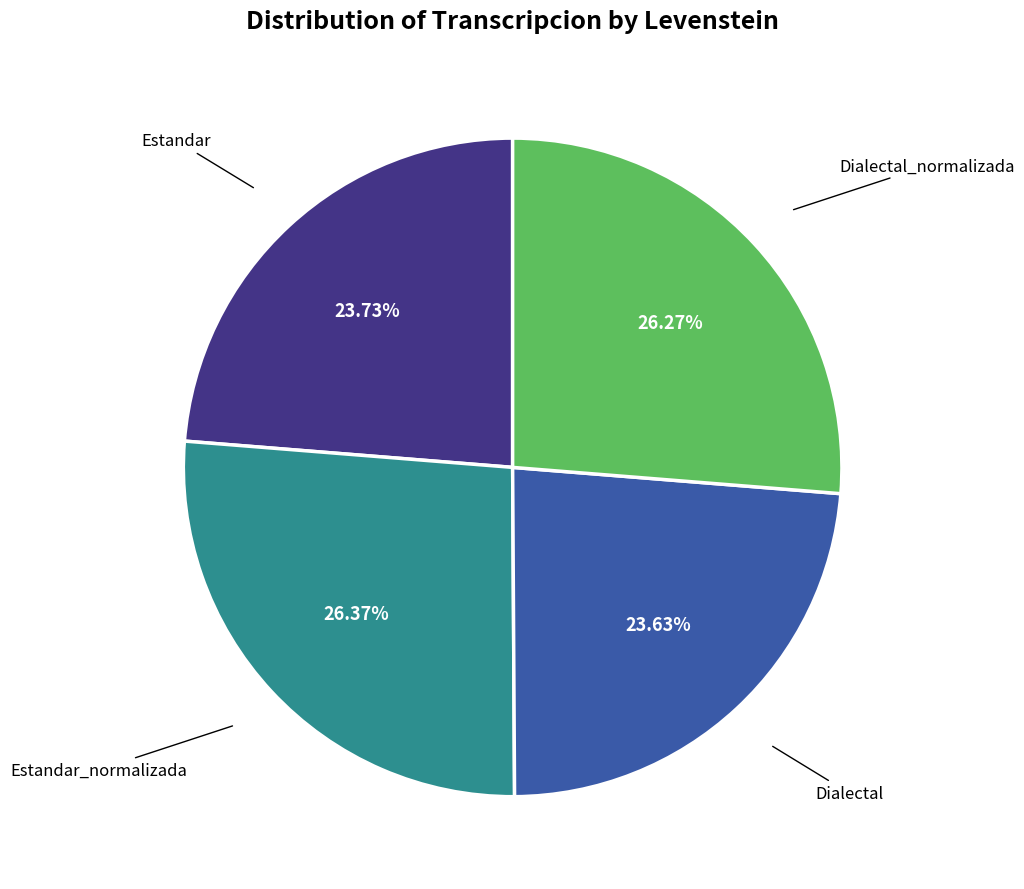

Approximately how many times larger is the value at Estandar_normalizada compared to Dialectal?

1.1